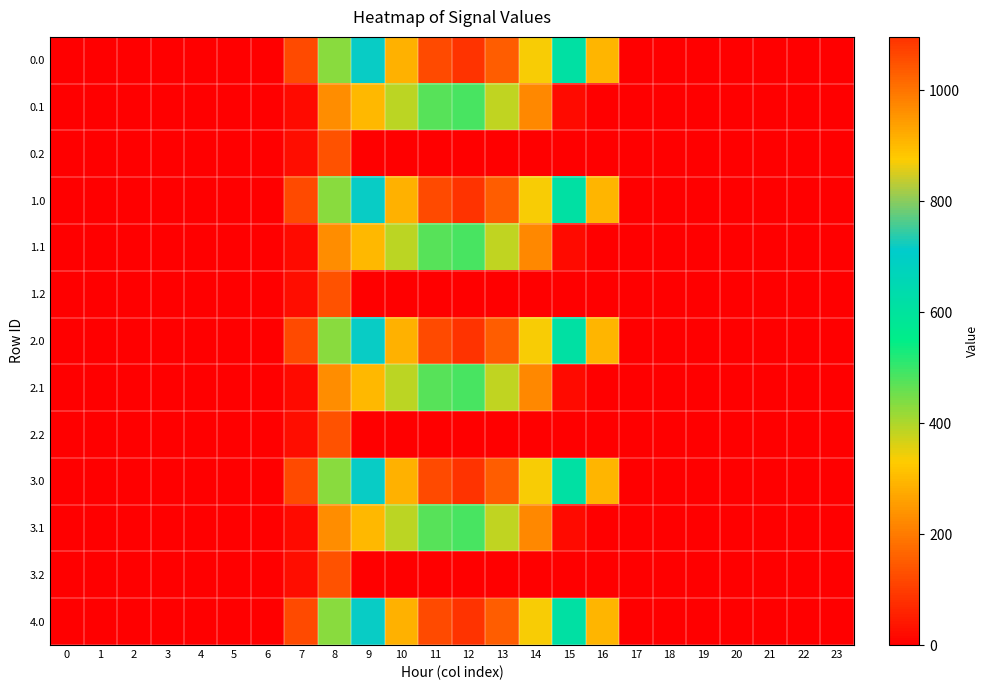

Reading left to right, list all the values displayed in this chart.

row_0: 0=0.0	1=0.0	2=0.0	3=0.0	4=0.0	5=0.0	6=0.0	7=120.6	8=430.3	9=716.9	10=916.2	11=1060.3	12=1096.7	13=1032.9	14=870.6	15=615.9	16=294.5	17=0.0	18=0.0	19=0.0	20=0.0	21=0.0	22=0.0	23=0.0
row_1: 0=0.0	1=0.0	2=0.0	3=0.0	4=0.0	5=0.0	6=0.0	7=17.7	8=227.5	9=295.9	10=388.1	11=471.7	12=485.4	13=382.7	14=219.2	15=17.3	16=0.0	17=0.0	18=0.0	19=0.0	20=0.0	21=0.0	22=0.0	23=0.0
row_2: 0=0.0	1=0.0	2=0.0	3=0.0	4=0.0	5=0.0	6=0.0	7=22.3	8=134.2	9=0.0	10=0.0	11=0.0	12=0.0	13=0.0	14=0.0	15=0.0	16=0.0	17=0.0	18=0.0	19=0.0	20=0.0	21=0.0	22=0.0	23=0.0
row_3: 0=0.0	1=0.0	2=0.0	3=0.0	4=0.0	5=0.0	6=0.0	7=120.6	8=430.3	9=716.9	10=916.2	11=1060.3	12=1096.7	13=1032.9	14=870.6	15=615.9	16=294.5	17=0.0	18=0.0	19=0.0	20=0.0	21=0.0	22=0.0	23=0.0
row_4: 0=0.0	1=0.0	2=0.0	3=0.0	4=0.0	5=0.0	6=0.0	7=17.7	8=227.5	9=295.9	10=388.1	11=471.7	12=485.4	13=382.7	14=219.2	15=17.3	16=0.0	17=0.0	18=0.0	19=0.0	20=0.0	21=0.0	22=0.0	23=0.0
row_5: 0=0.0	1=0.0	2=0.0	3=0.0	4=0.0	5=0.0	6=0.0	7=22.3	8=134.2	9=0.0	10=0.0	11=0.0	12=0.0	13=0.0	14=0.0	15=0.0	16=0.0	17=0.0	18=0.0	19=0.0	20=0.0	21=0.0	22=0.0	23=0.0
row_6: 0=0.0	1=0.0	2=0.0	3=0.0	4=0.0	5=0.0	6=0.0	7=120.6	8=430.3	9=716.9	10=916.2	11=1060.3	12=1096.7	13=1032.9	14=870.6	15=615.9	16=294.5	17=0.0	18=0.0	19=0.0	20=0.0	21=0.0	22=0.0	23=0.0
row_7: 0=0.0	1=0.0	2=0.0	3=0.0	4=0.0	5=0.0	6=0.0	7=17.7	8=227.5	9=295.9	10=388.1	11=471.7	12=485.4	13=382.7	14=219.2	15=17.3	16=0.0	17=0.0	18=0.0	19=0.0	20=0.0	21=0.0	22=0.0	23=0.0
row_8: 0=0.0	1=0.0	2=0.0	3=0.0	4=0.0	5=0.0	6=0.0	7=22.3	8=134.2	9=0.0	10=0.0	11=0.0	12=0.0	13=0.0	14=0.0	15=0.0	16=0.0	17=0.0	18=0.0	19=0.0	20=0.0	21=0.0	22=0.0	23=0.0
row_9: 0=0.0	1=0.0	2=0.0	3=0.0	4=0.0	5=0.0	6=0.0	7=120.6	8=430.3	9=716.9	10=916.2	11=1060.3	12=1096.7	13=1032.9	14=870.6	15=615.9	16=294.5	17=0.0	18=0.0	19=0.0	20=0.0	21=0.0	22=0.0	23=0.0
row_10: 0=0.0	1=0.0	2=0.0	3=0.0	4=0.0	5=0.0	6=0.0	7=17.7	8=227.5	9=295.9	10=388.1	11=471.7	12=485.4	13=382.7	14=219.2	15=17.3	16=0.0	17=0.0	18=0.0	19=0.0	20=0.0	21=0.0	22=0.0	23=0.0
row_11: 0=0.0	1=0.0	2=0.0	3=0.0	4=0.0	5=0.0	6=0.0	7=22.3	8=134.2	9=0.0	10=0.0	11=0.0	12=0.0	13=0.0	14=0.0	15=0.0	16=0.0	17=0.0	18=0.0	19=0.0	20=0.0	21=0.0	22=0.0	23=0.0
row_12: 0=0.0	1=0.0	2=0.0	3=0.0	4=0.0	5=0.0	6=0.0	7=120.6	8=430.3	9=716.9	10=916.2	11=1060.3	12=1096.7	13=1032.9	14=870.6	15=615.9	16=294.5	17=0.0	18=0.0	19=0.0	20=0.0	21=0.0	22=0.0	23=0.0